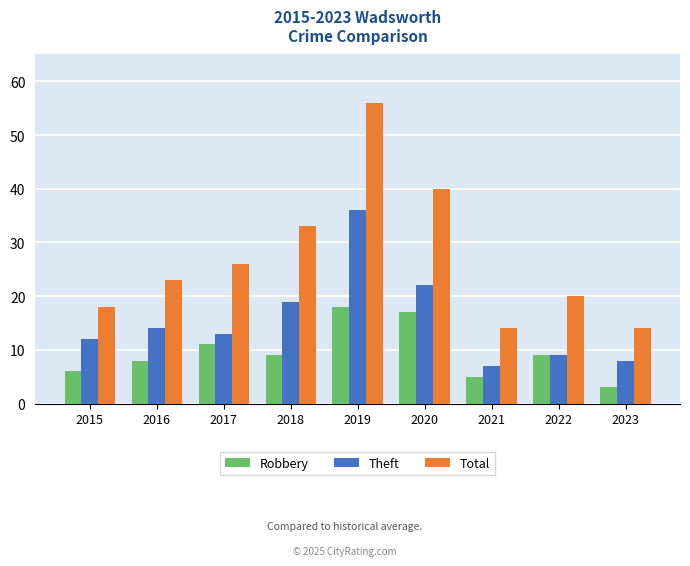

What are all the series names shown in the legend?

Robbery, Theft, Total